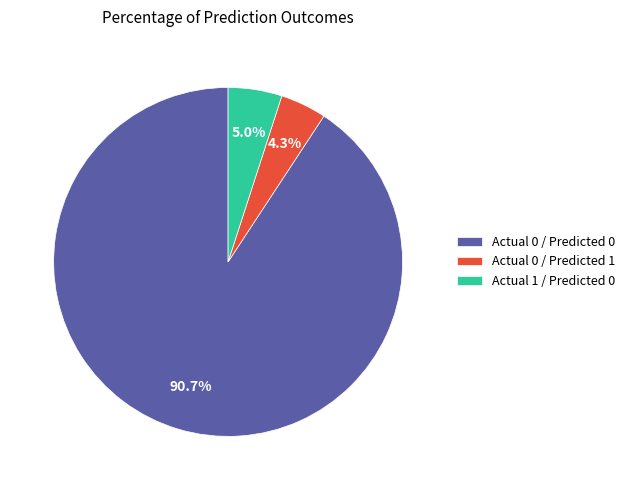

Which category has the biggest portion of the pie?

Actual 0 / Predicted 0